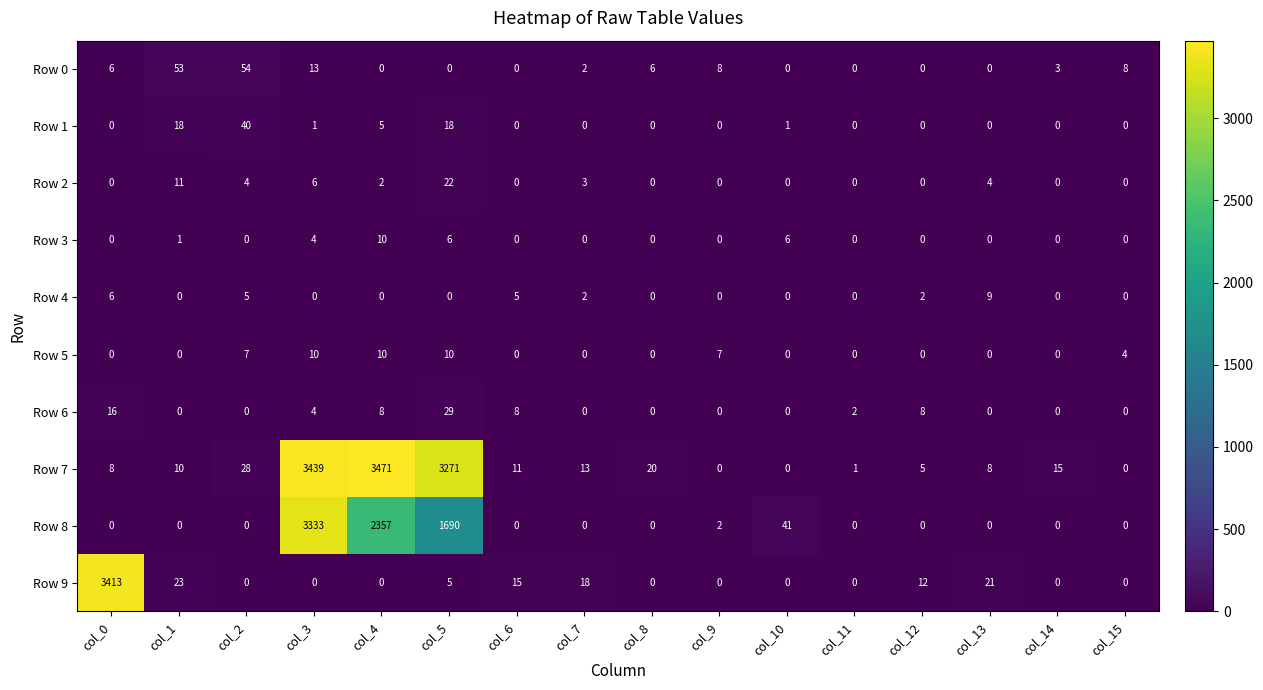

What is the maximum value for Row 0?

54